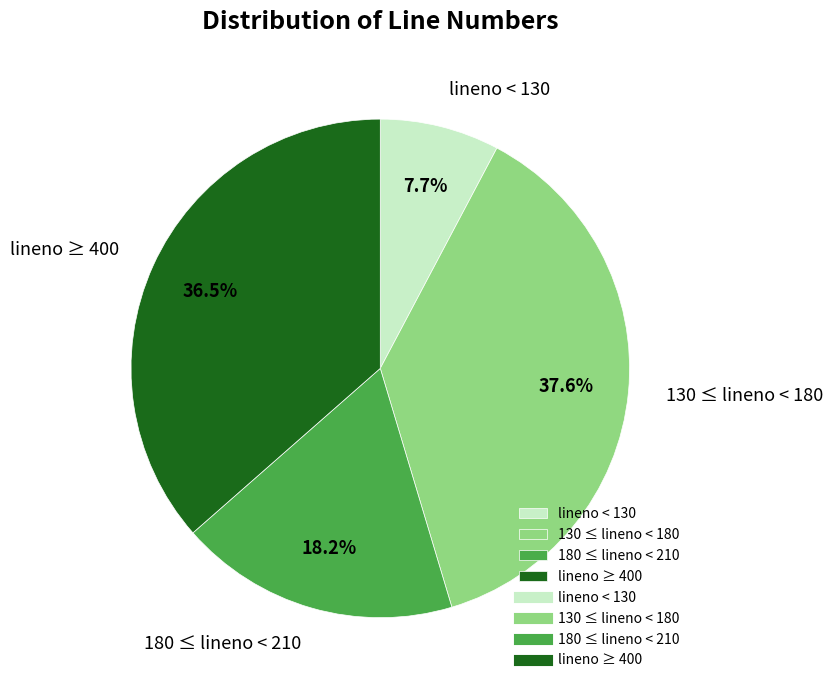

Count the number of slices in the pie.

4